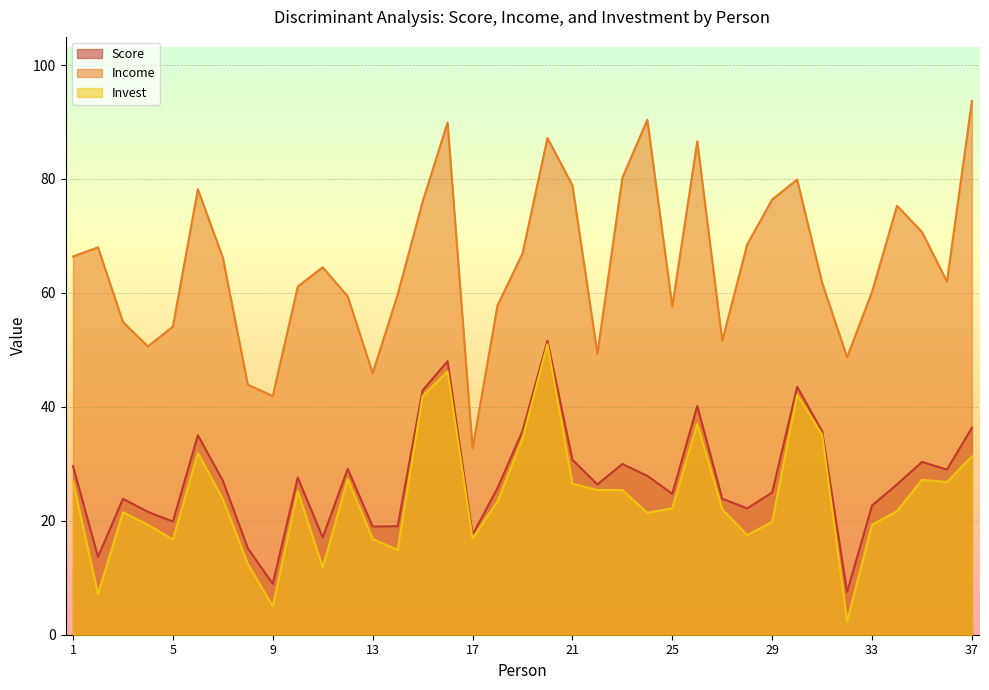

Is the value of Score at 31 greater than the value of Invest at 35?

Yes